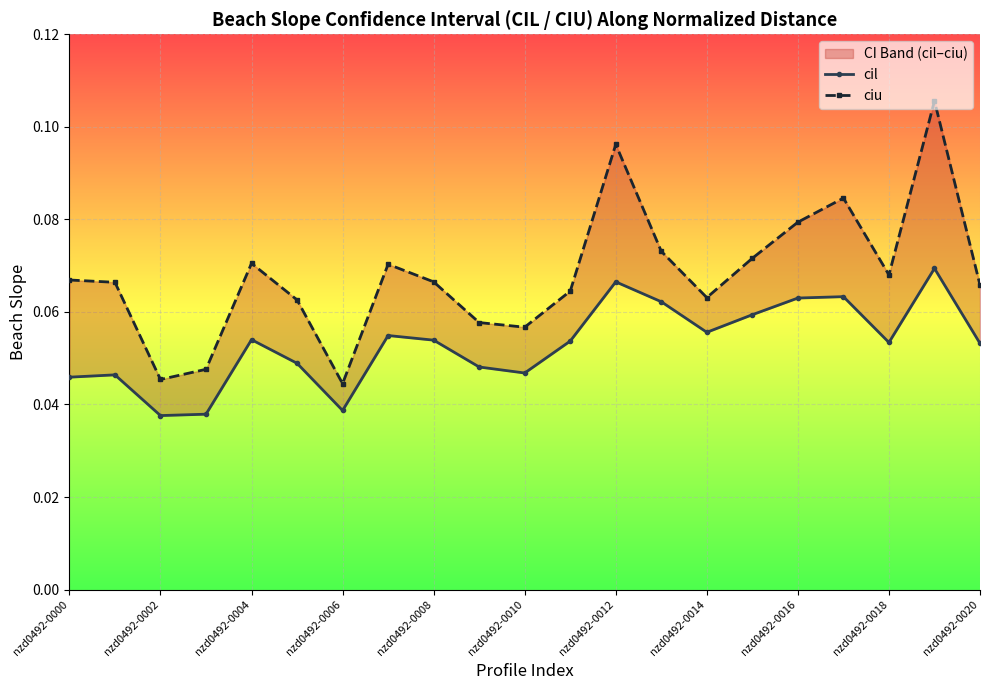

List the series in order of their overall mean, lowest first.

cil, ciu